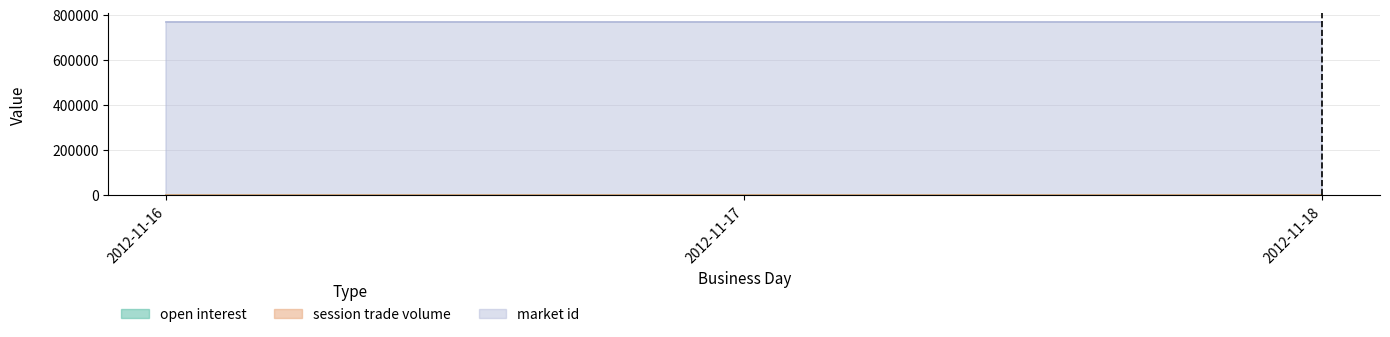

What is the minimum value for market id?

767812